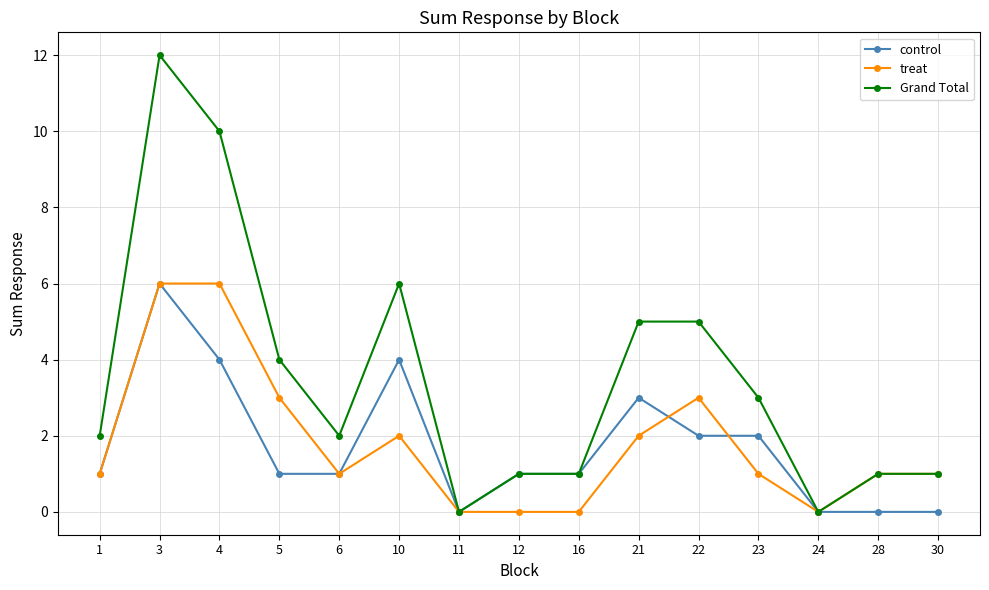

How many categories are shown in the chart?

15